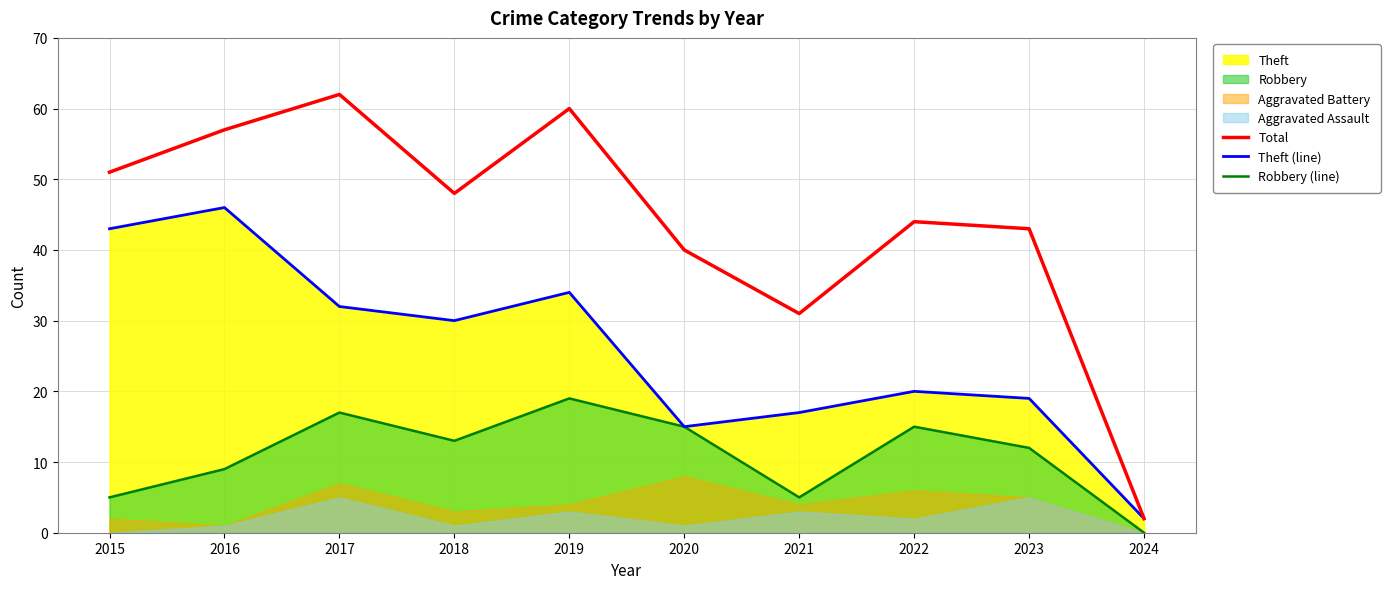

Which category has the highest value across all series?

2017